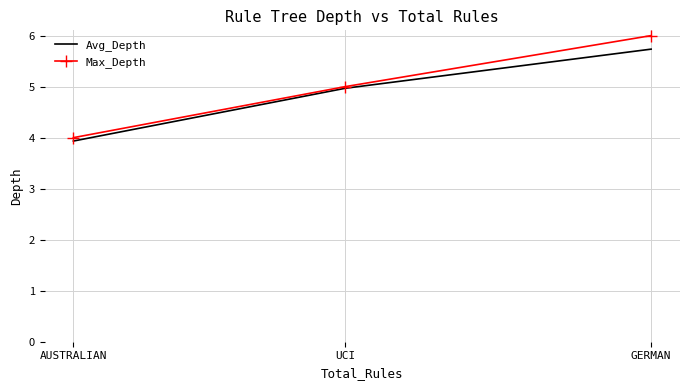

List the series in order of their peak value, lowest first.

Avg_Depth, Max_Depth